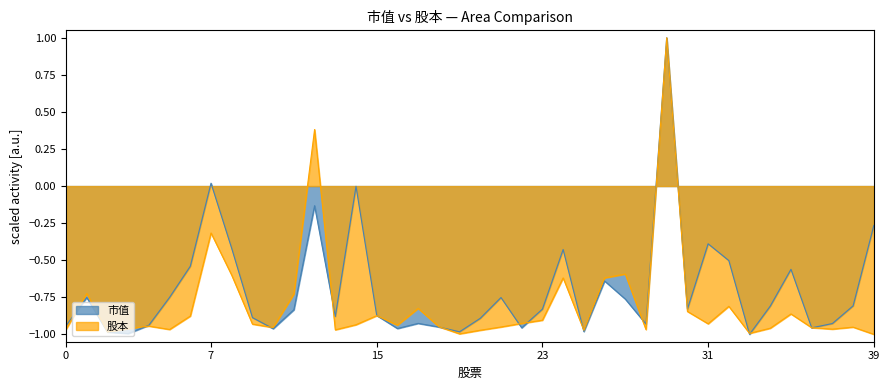

True or false: 市值 has more than 0 points higher than both neighbors.

True